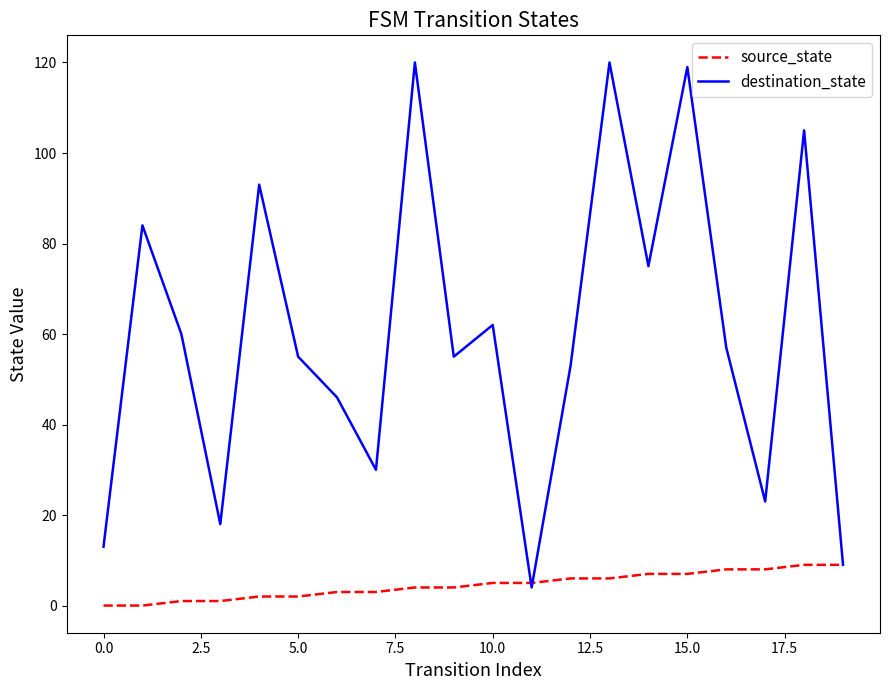

Which series has the largest total across all categories?

destination_state